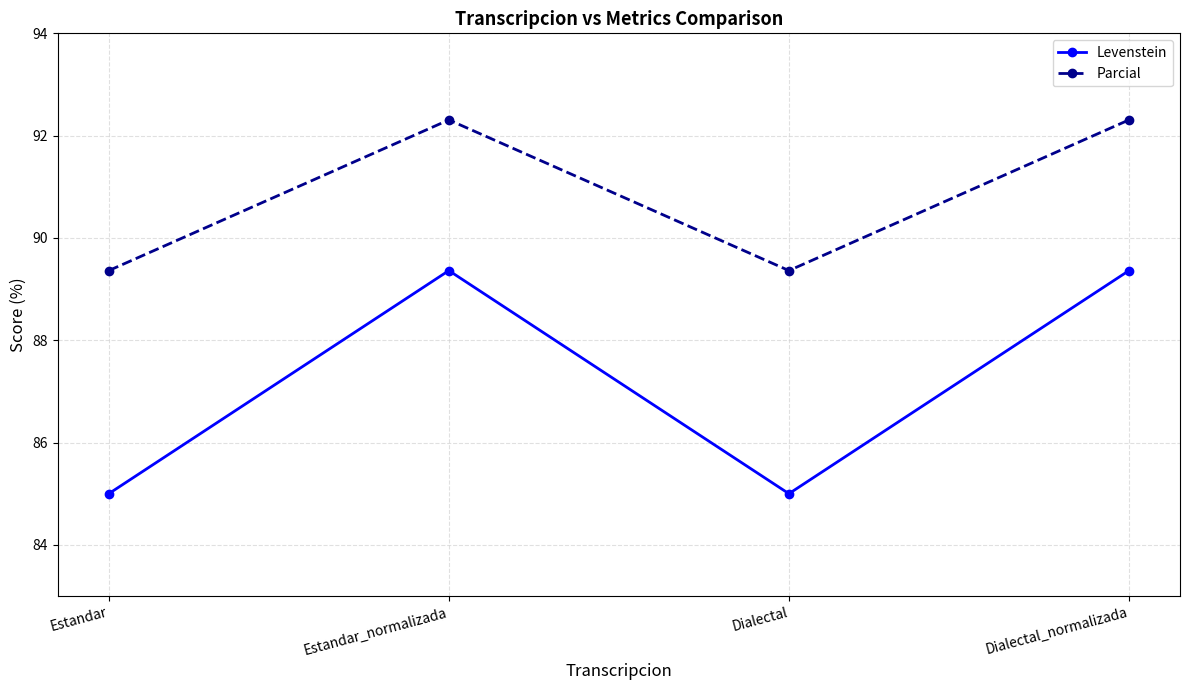

What is the label of the 4th point from the right?

Estandar